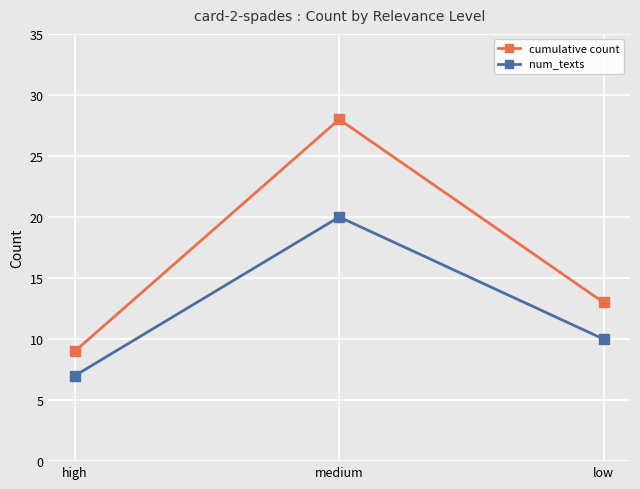

Which category has the lowest value across all series?

high